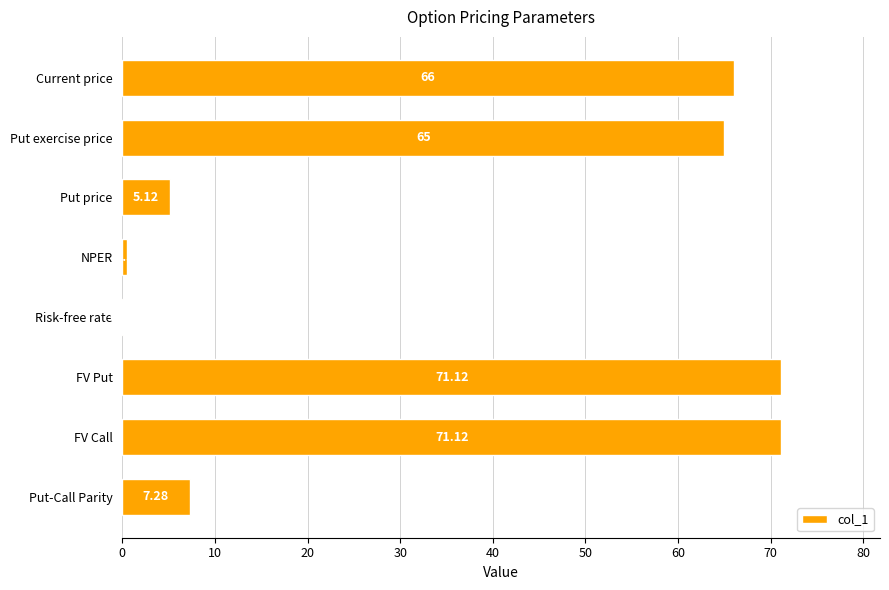

Count the number of categories in the chart.

8